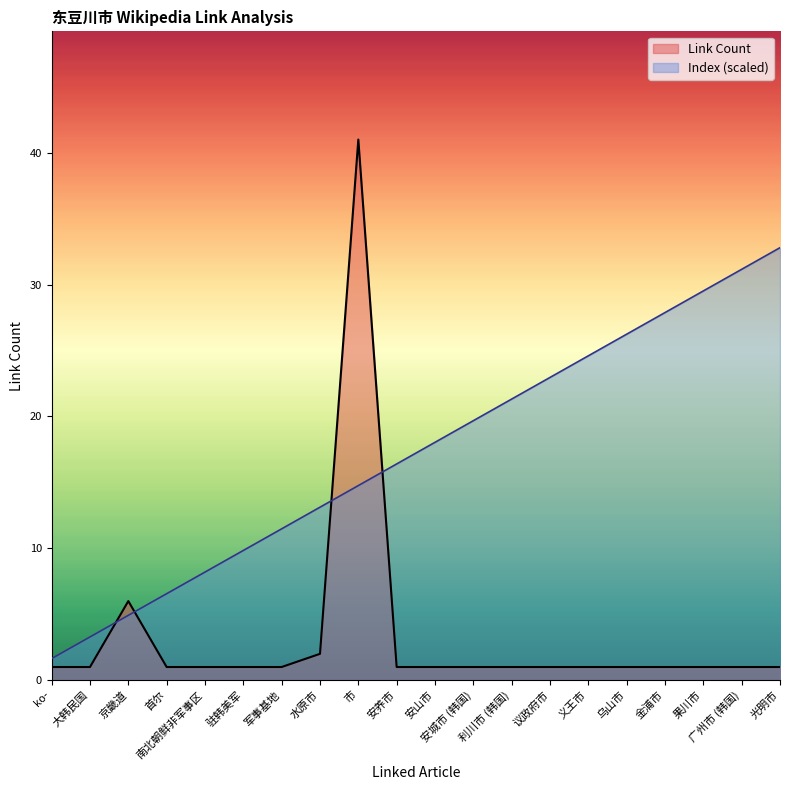

What is the label of the 20th point from the left?

光明市